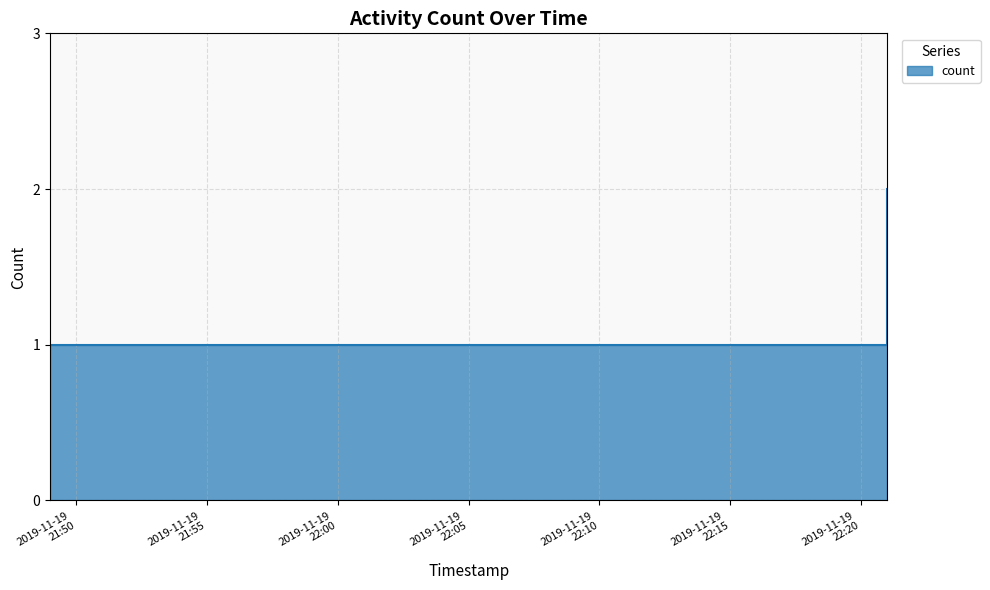

How many data points are above 1?

1